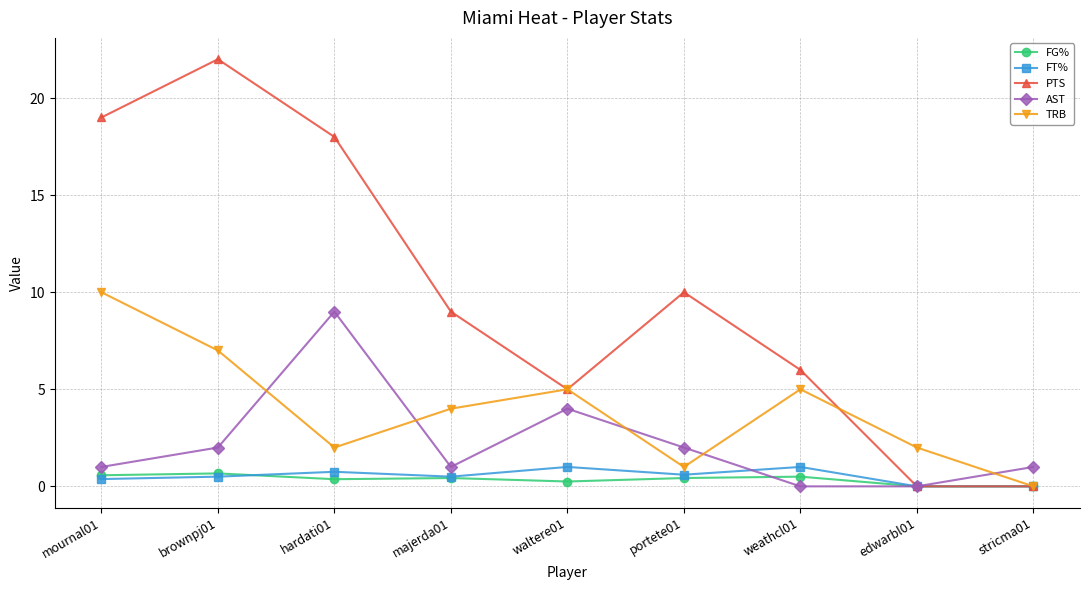

Rank the series by their maximum value, from lowest to highest.

FG%, FT%, AST, TRB, PTS